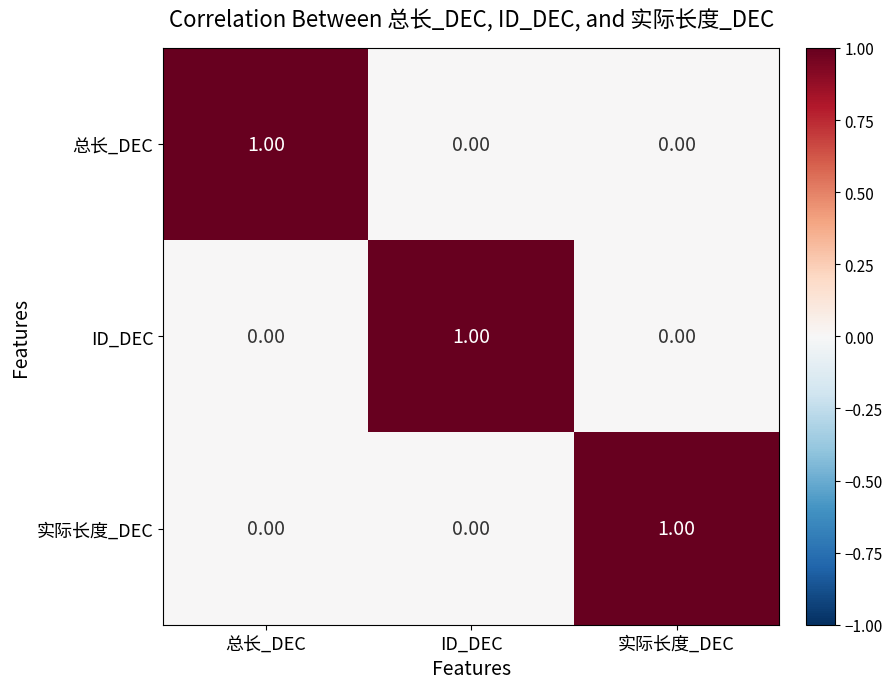

At how many categories does at least one series exceed 0?

3